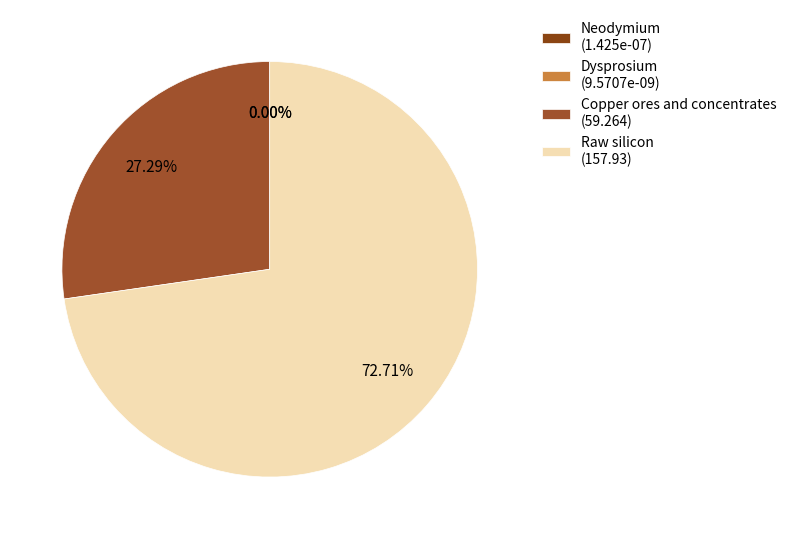

Which category has the biggest portion of the pie?

Raw silicon